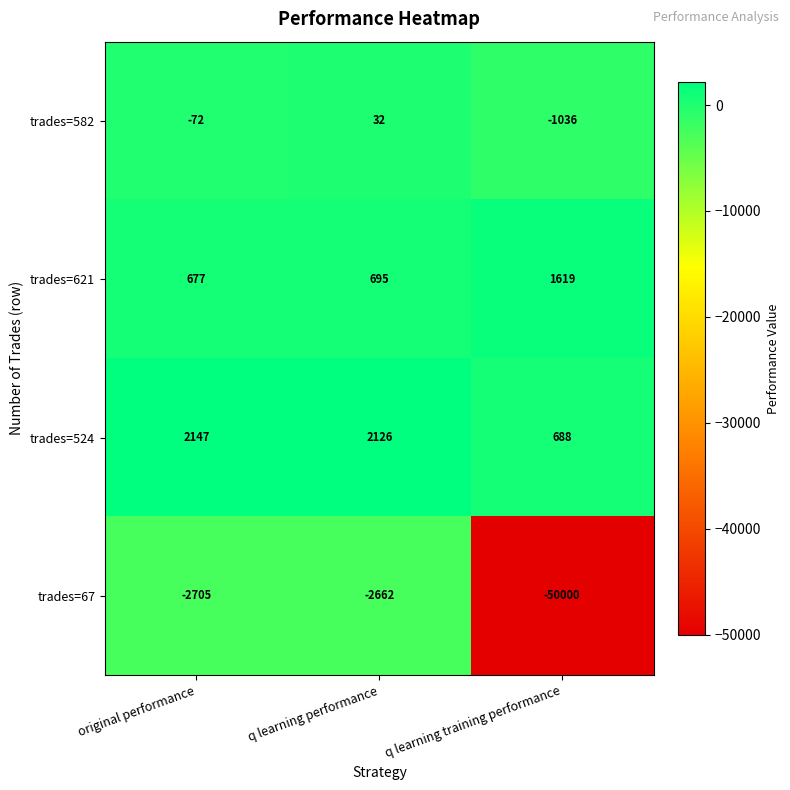

Which series changed the most between original performance and q learning performance?

trades=582